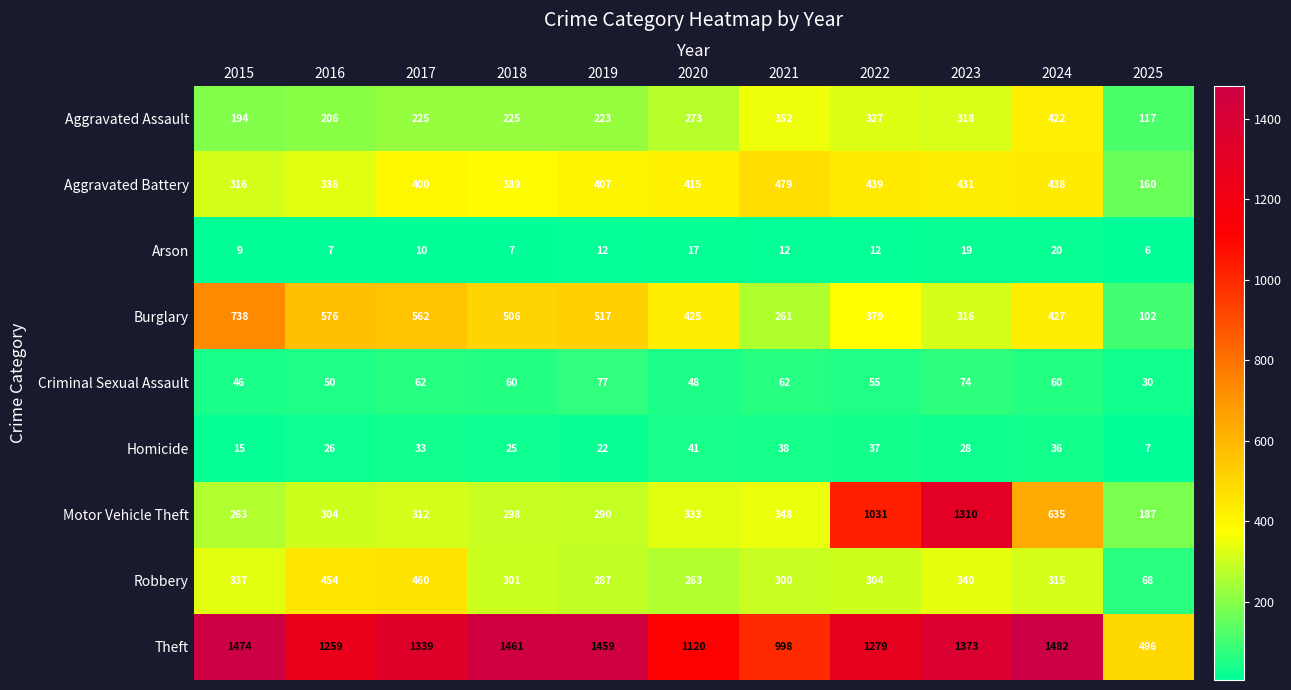

How many distinct data groups are displayed?

9